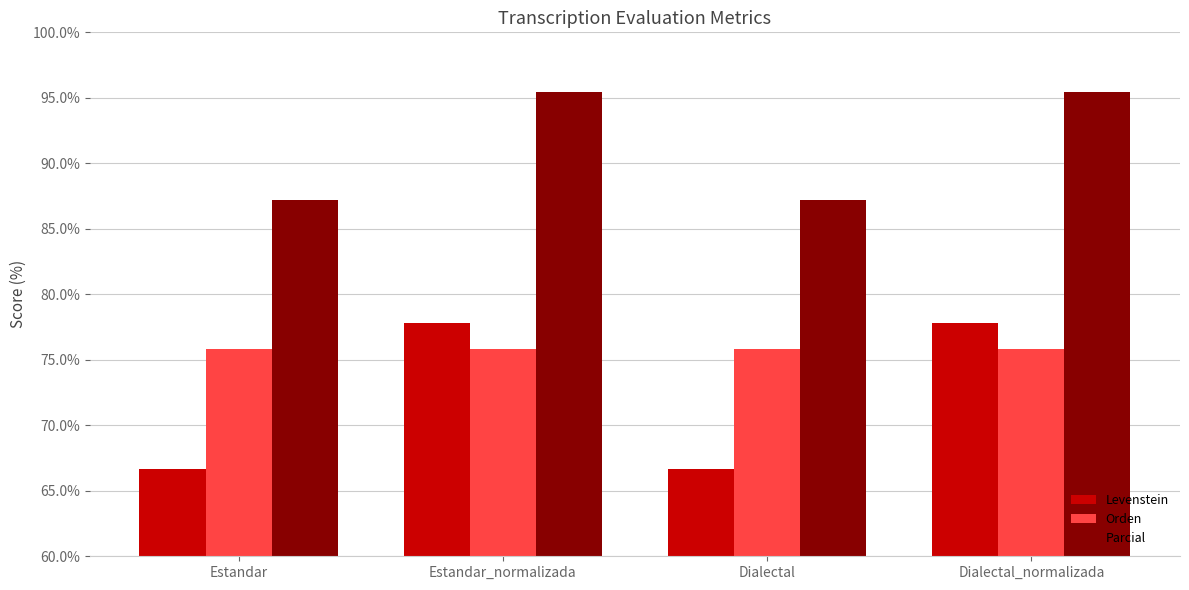

What is the label of the 1st bar from the right?

Dialectal_normalizada